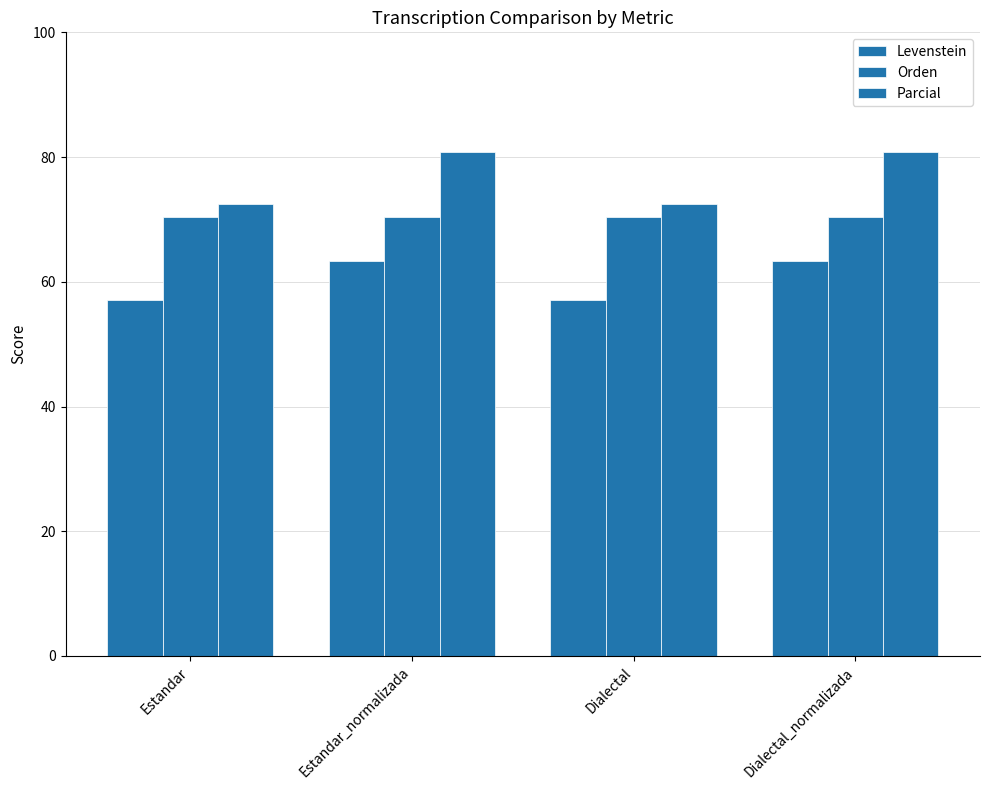

The Orden series shows 113.7 at Estandar. True or false?

False